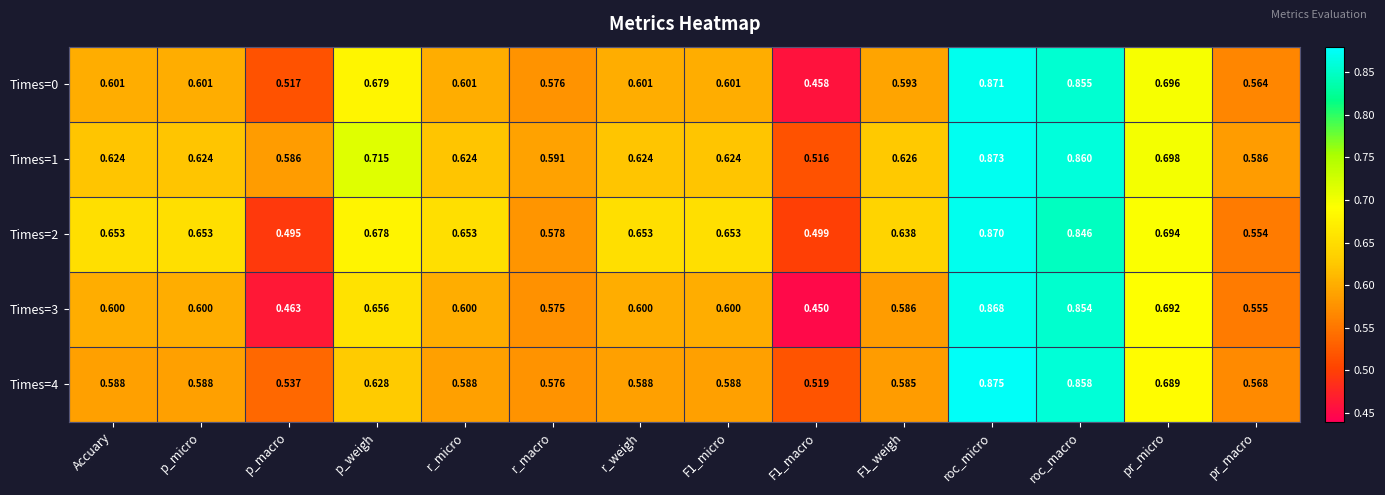

At which category does the chart reach its peak across all series?

roc_micro